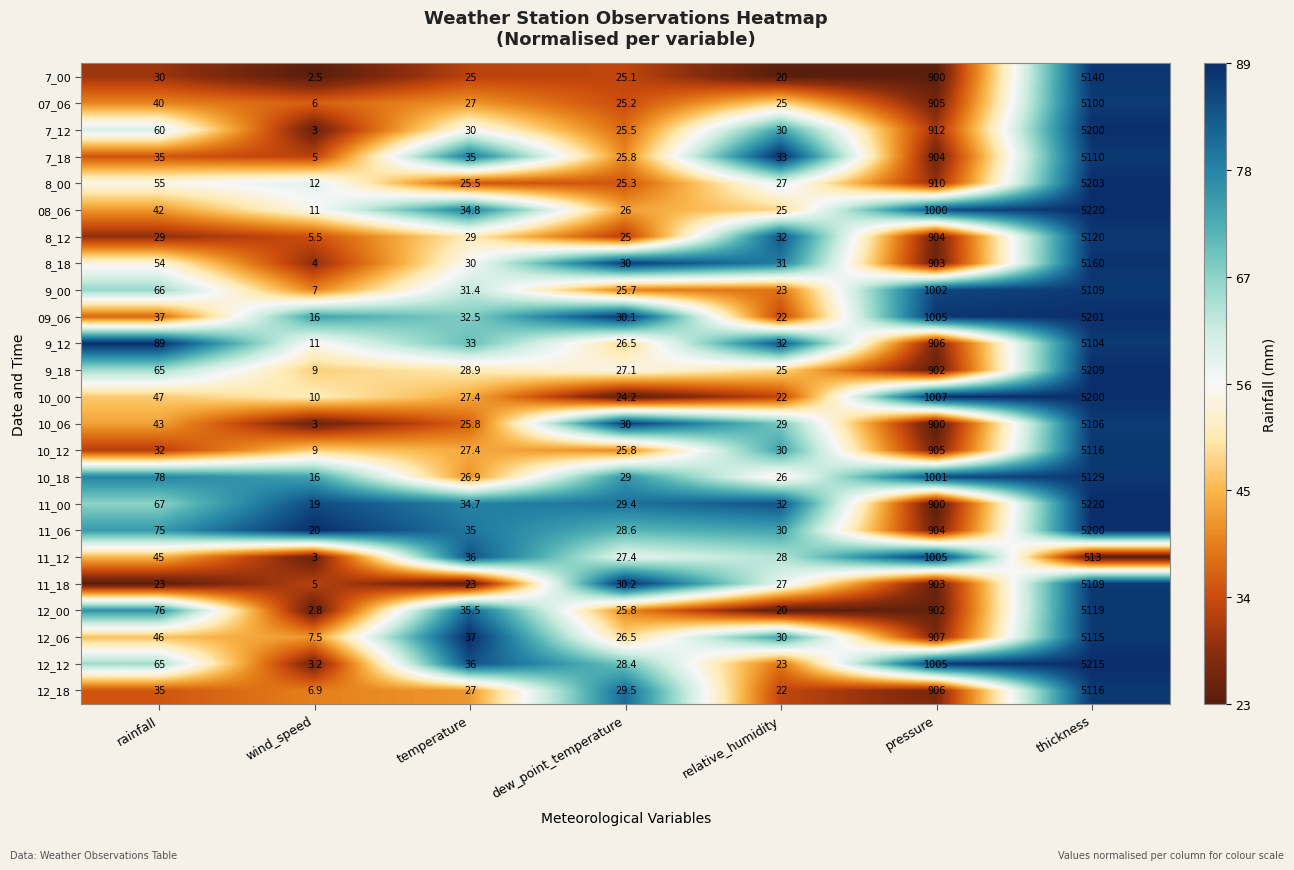

Between rainfall and dew_point_temperature, which series saw the biggest shift?

9_12